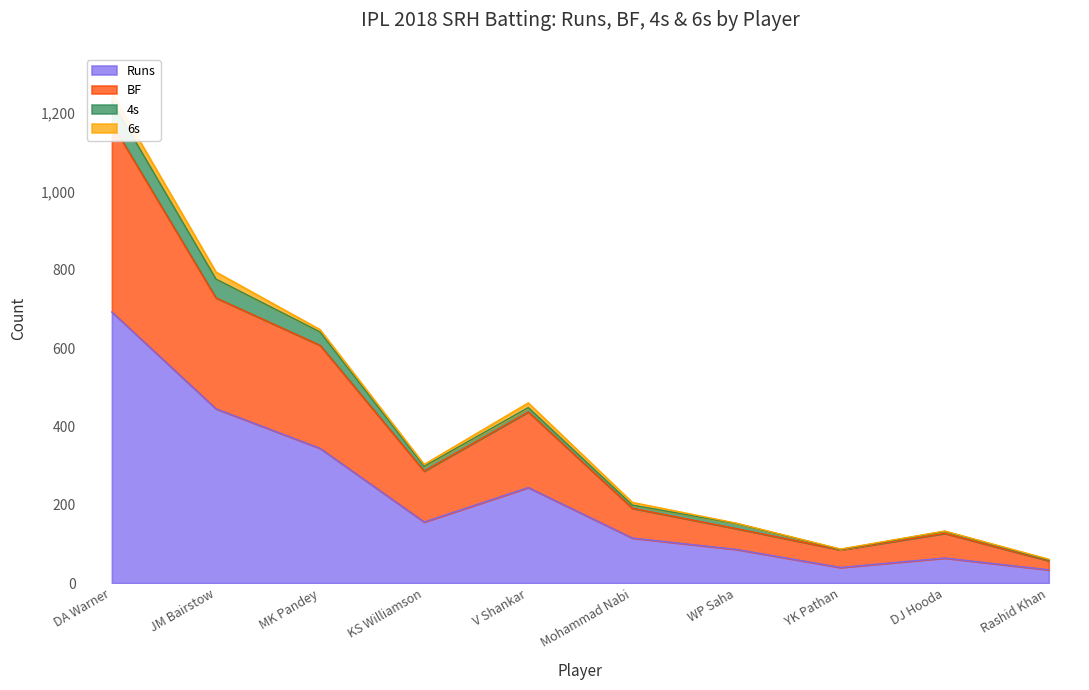

What is the minimum value for Runs?

34